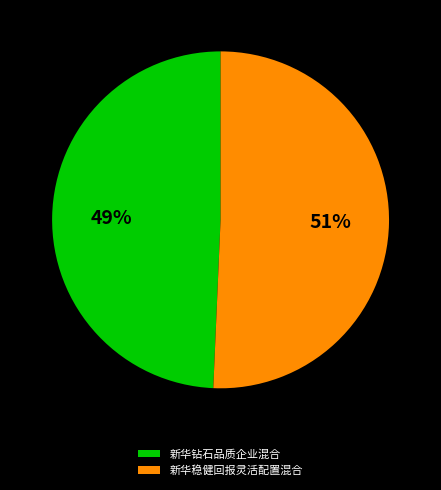

Which category has the smallest portion of the pie?

新华钻石品质企业混合